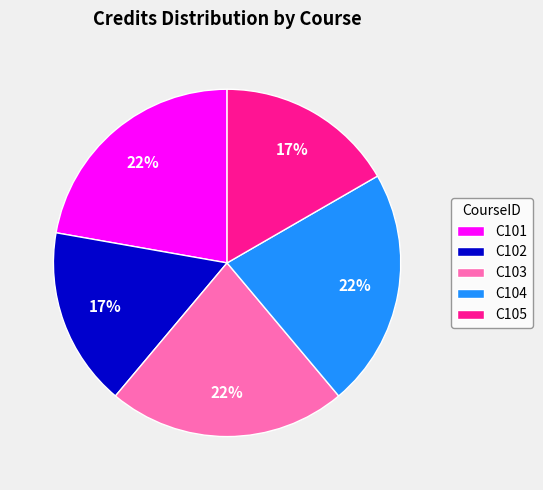

To the nearest percent, what is the average slice percentage?

20%